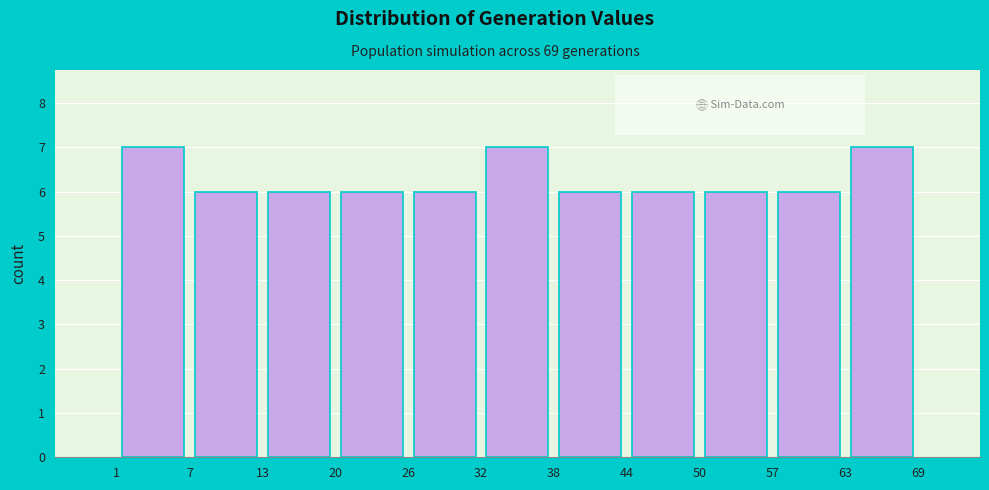

Reading left to right, transcribe this chart: for each bar, give the range it covers on the x-axis and its height. The values are not printed on the chart, so give them approximately, as read against the axis.

1 to 7: 7
7 to 13: 6
13 to 20: 6
20 to 26: 6
26 to 32: 6
32 to 38: 7
38 to 44: 6
44 to 50: 6
50 to 57: 6
57 to 63: 6
63 to 69: 7